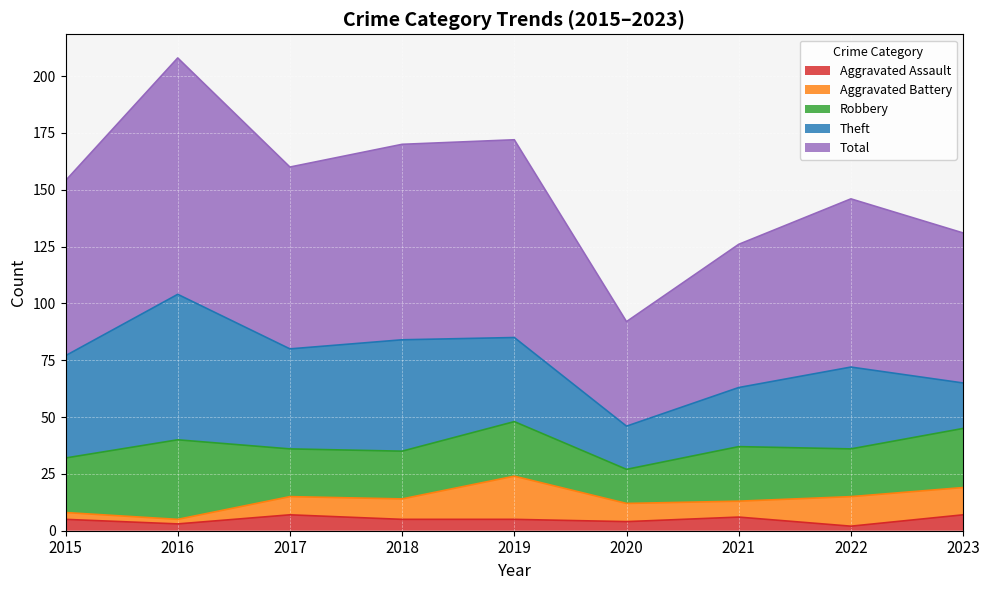

At which category does Total (line) reach its first local peak?

2016